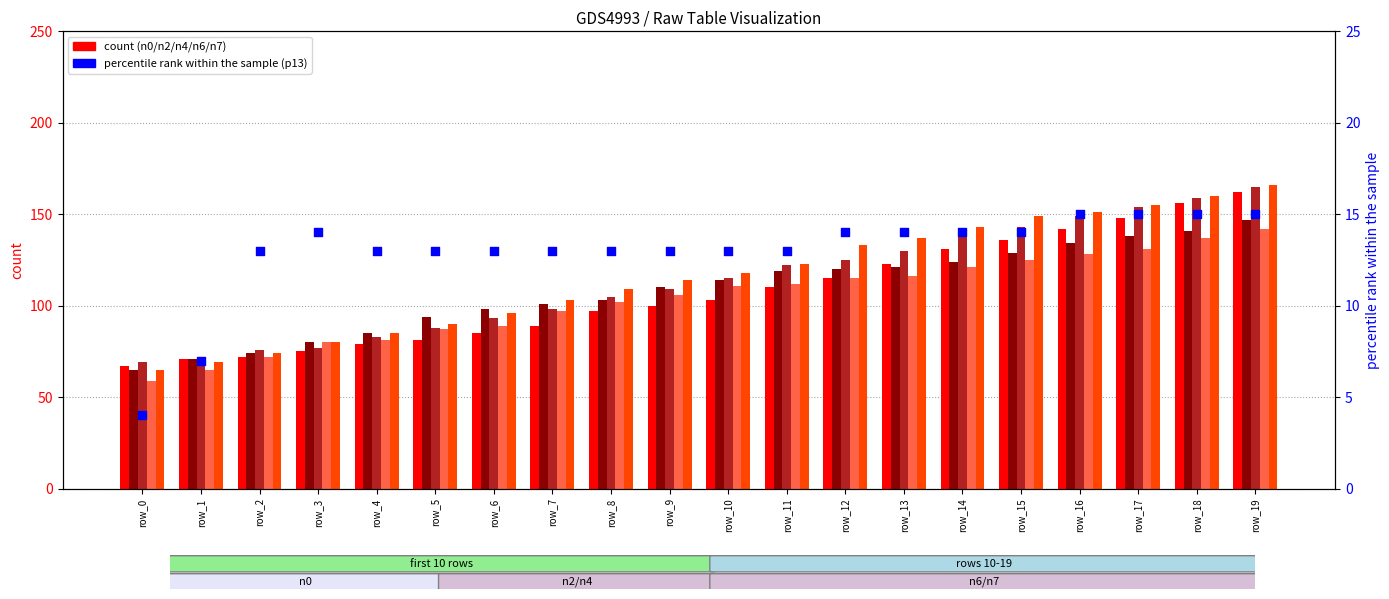

What is the total value across all series at row_19?

797